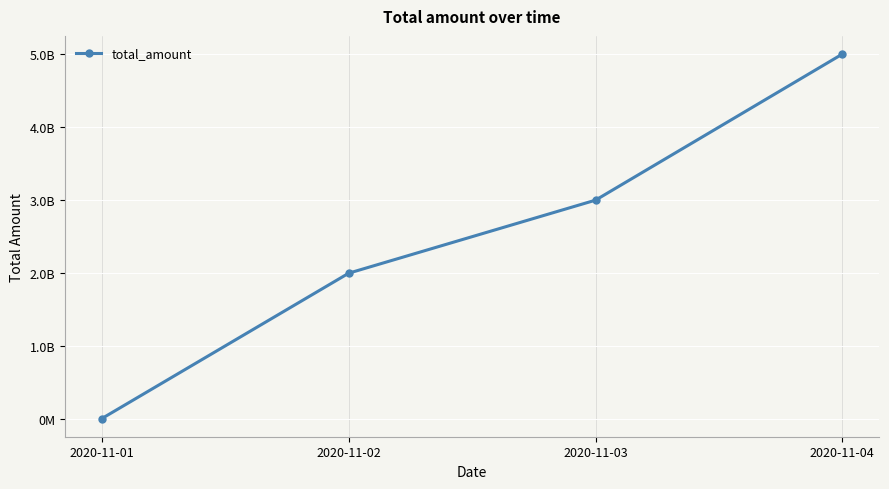

What is the value of the 1st point from the left?

10000000